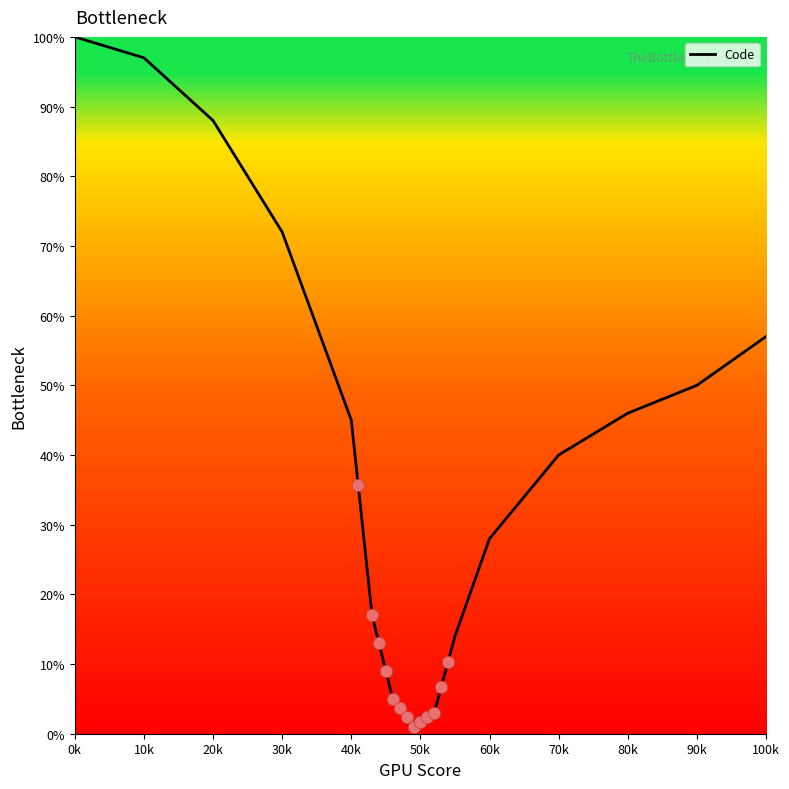

Is it true that Code equals 22 at 40k?

False